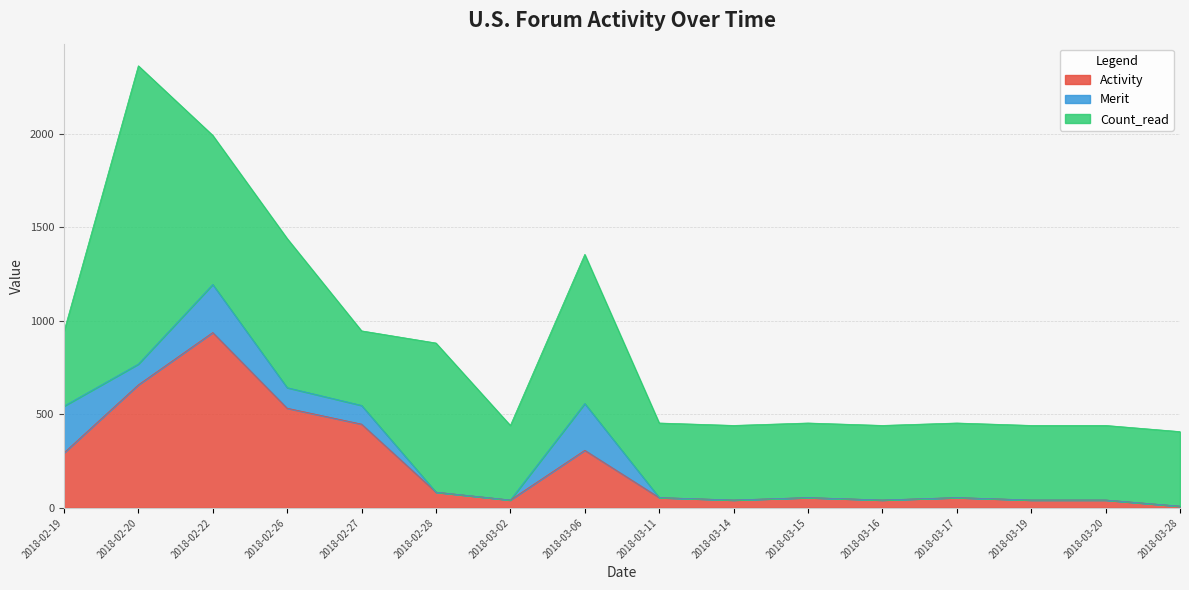

Reading right to left, list all the values displayed in this chart.

Activity: 9	42	42	55	42	55	42	55	308	42	84	448	533	938	658	294
Merit: 0	0	0	0	0	0	0	0	250	0	0	100	110	257	111	250
Count_read: 399	399	399	399	399	399	399	399	798	399	798	399	798	798	1596	399